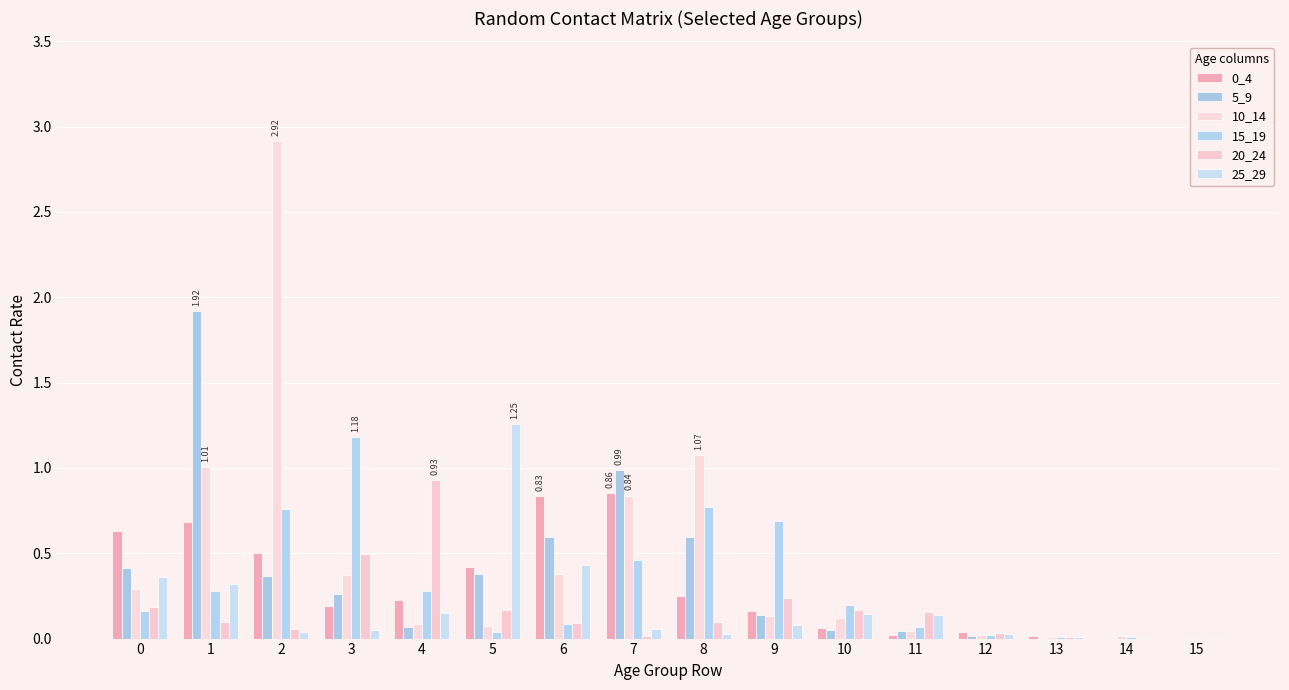

At which label does 25_29 reach its peak?

5